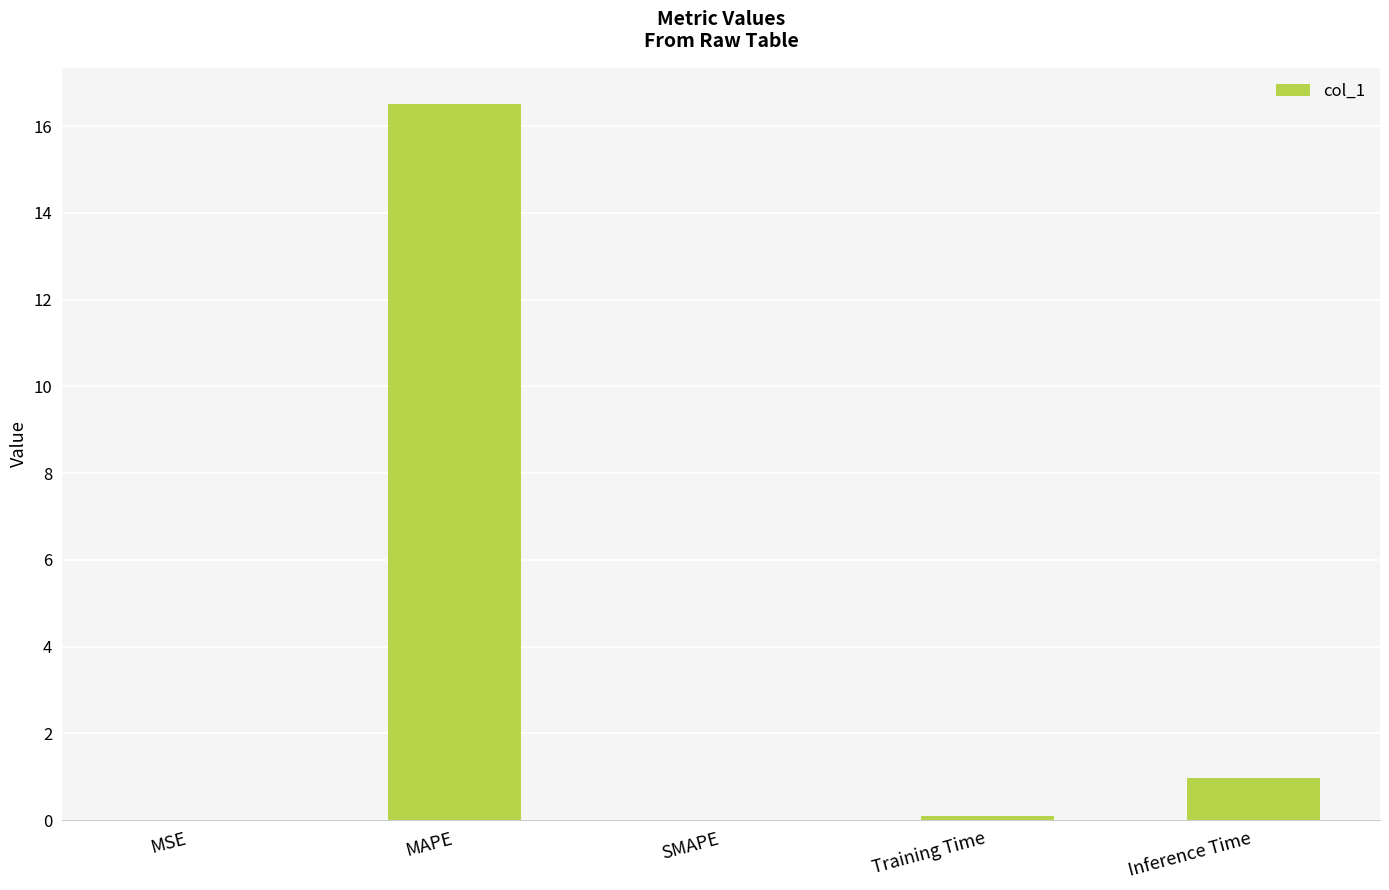

At which category does the chart reach its peak across all series?

MAPE